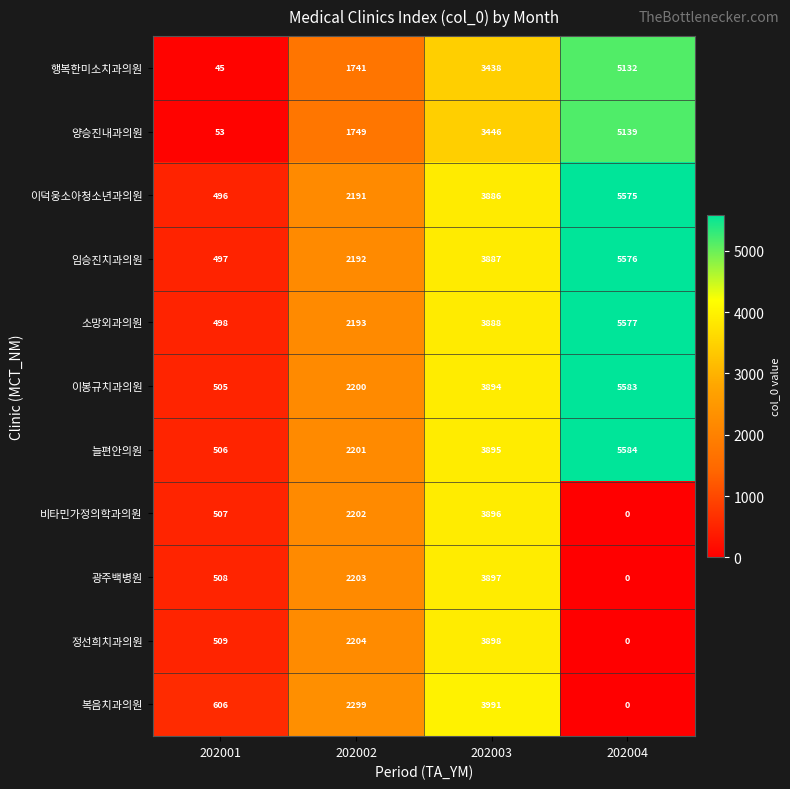

List the labels in order of 이덕웅소아청소년과의원 value, smallest first.

202001, 202002, 202003, 202004